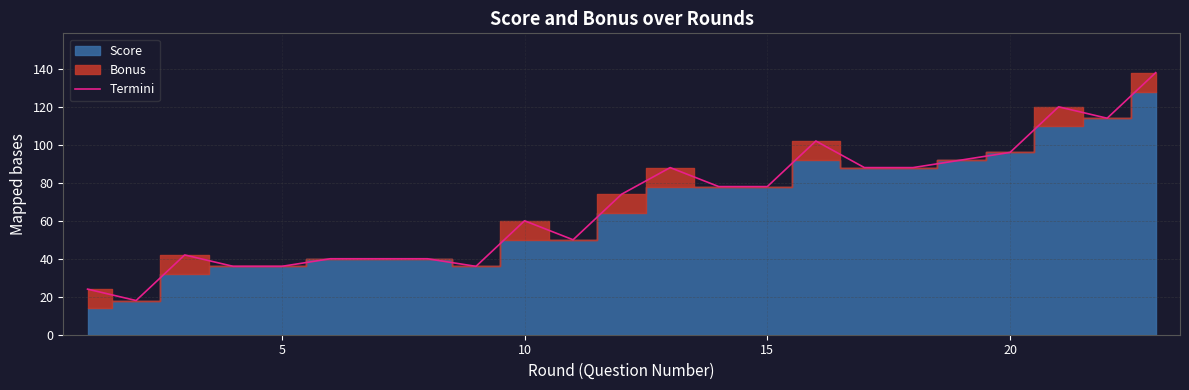

True or false: Termini has a value of 58 at 20.

False